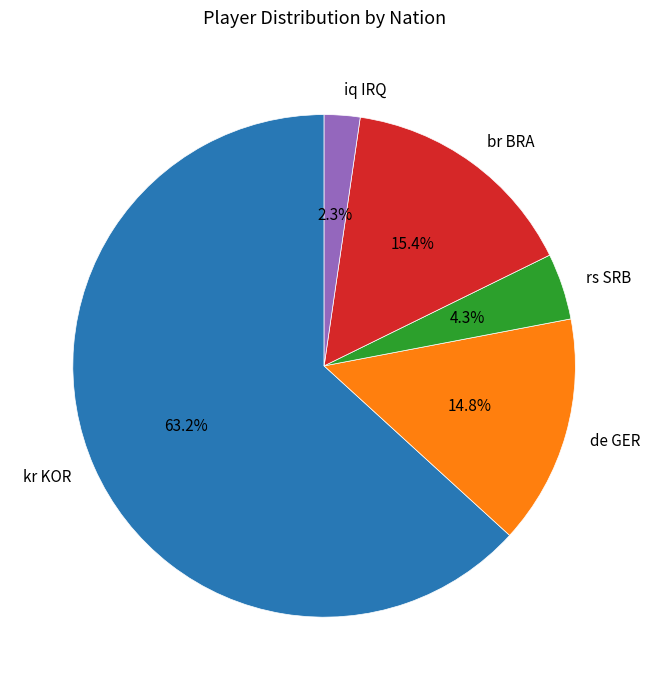

Combined, do iq IRQ and de GER account for over 50%?

No